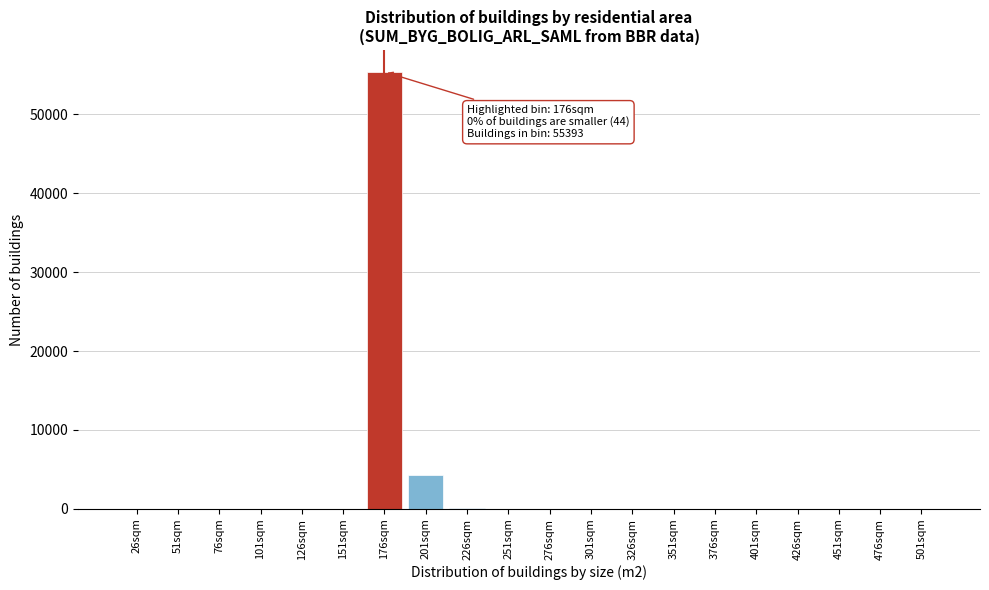

At which label is the value closest to 27696?

201sqm